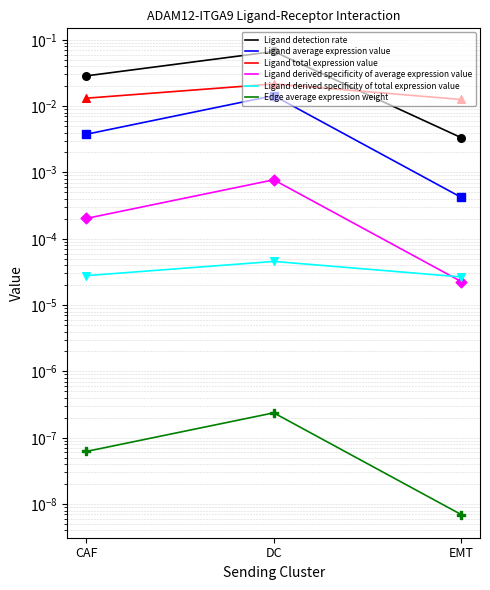

Is the value of Ligand derived specificity of total expression value at CAF greater than the value of Edge average expression weight at DC?

Yes